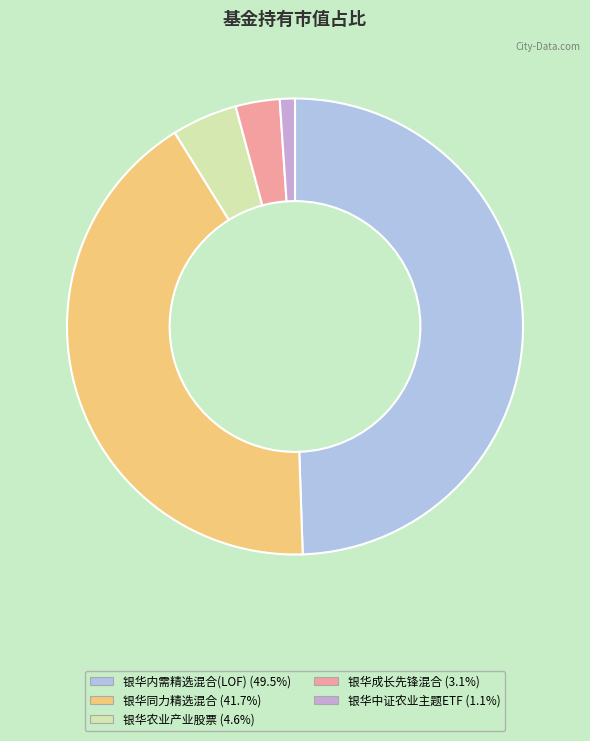

Do 银华中证农业主题ETF and 银华成长先锋混合 together represent more than half of the pie?

No